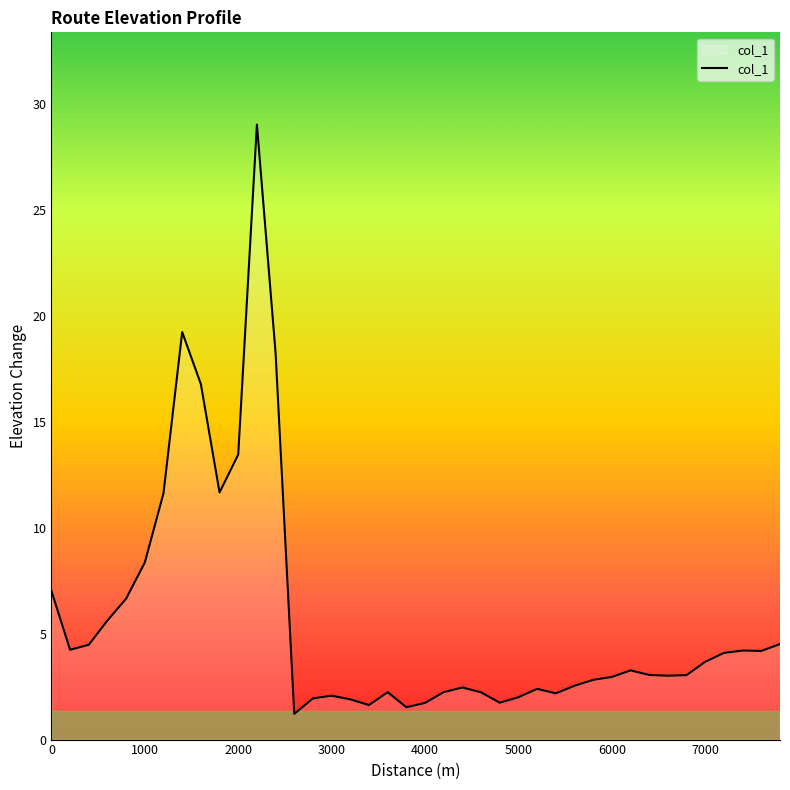

What is the maximum value shown in the chart?

29.0